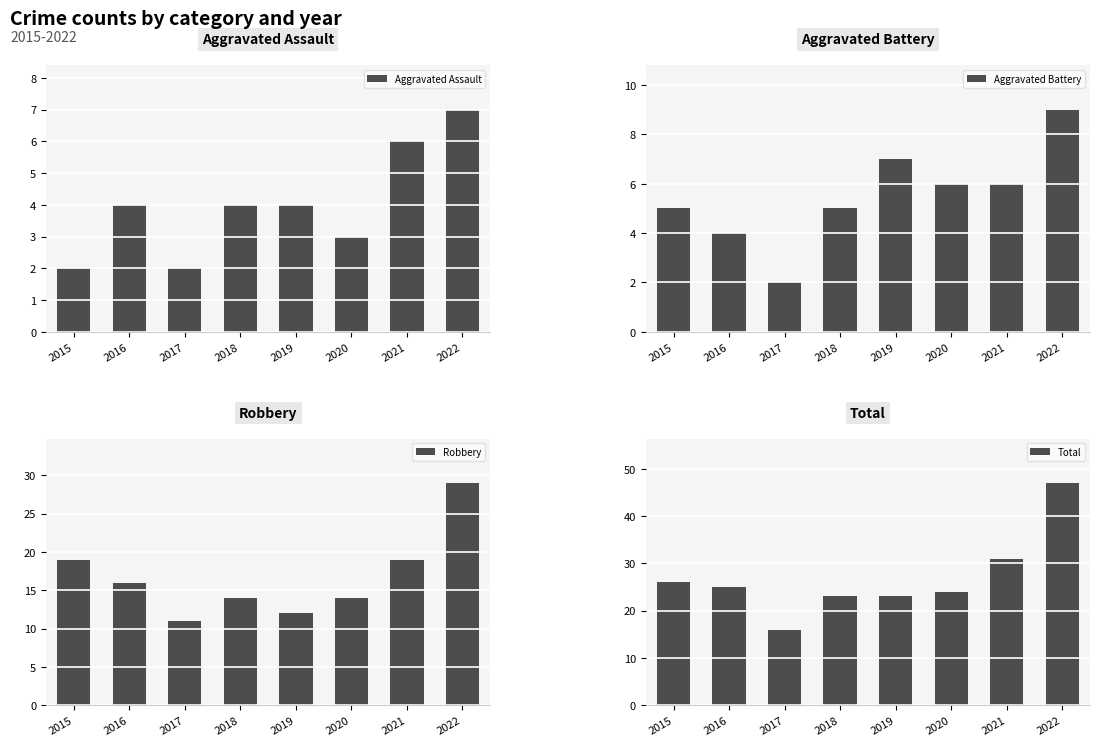

Reading left to right, extract all data points from this chart.

Aggravated Assault: 2015=2	2016=4	2017=2	2018=4	2019=4	2020=3	2021=6	2022=7
Aggravated Battery: 2015=5	2016=4	2017=2	2018=5	2019=7	2020=6	2021=6	2022=9
Robbery: 2015=19	2016=16	2017=11	2018=14	2019=12	2020=14	2021=19	2022=29
Total: 2015=26	2016=25	2017=16	2018=23	2019=23	2020=24	2021=31	2022=47